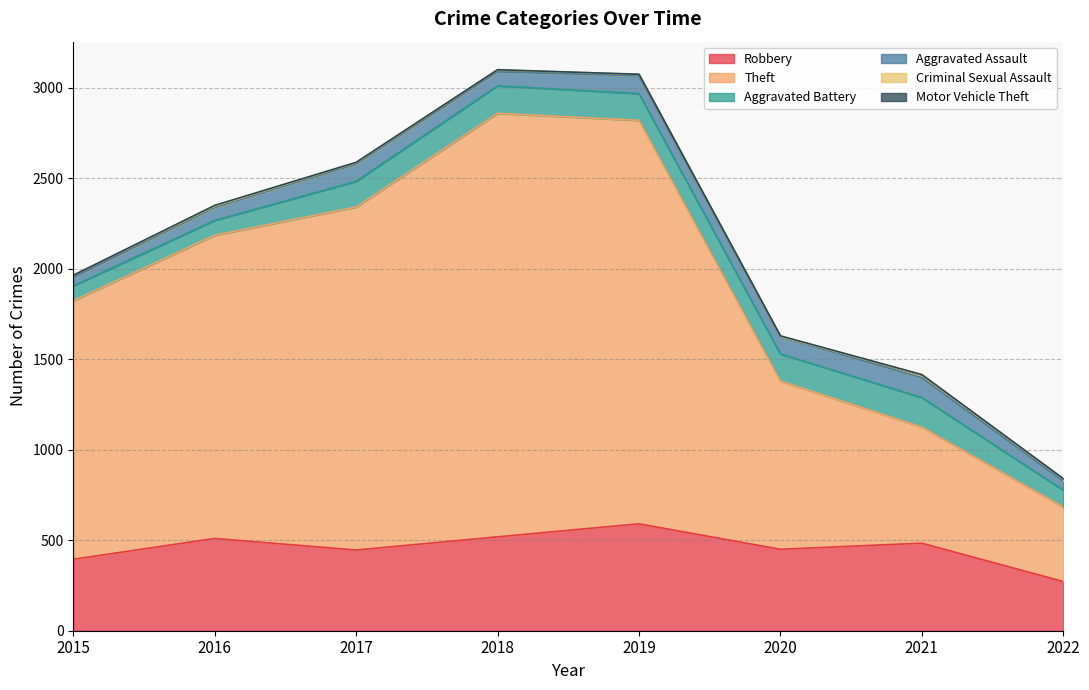

Does the chart display data point markers on the line(s)?

No